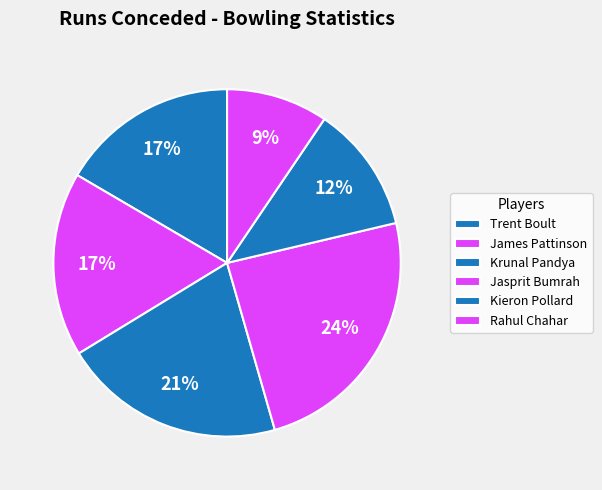

To the nearest percent, what is the difference between the Rahul Chahar and James Pattinson slice percentages?

8%